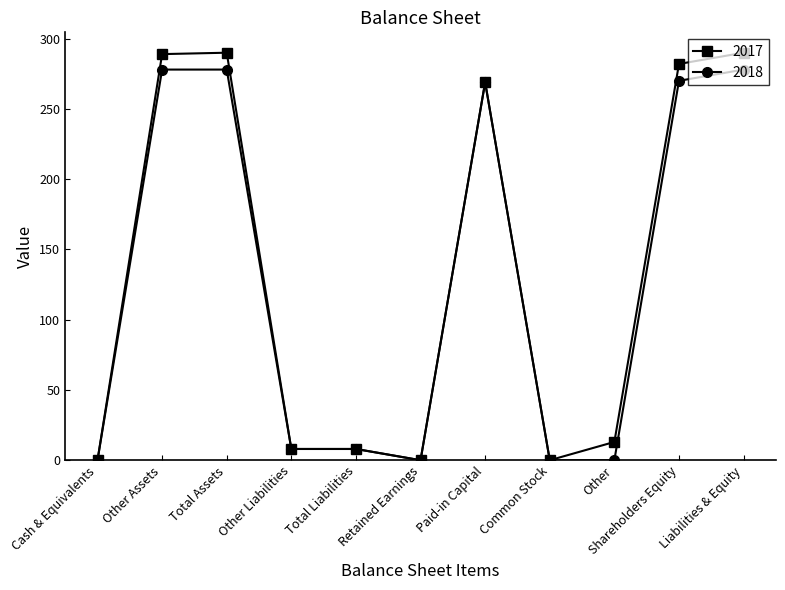

What is the label of the 3rd point from the left?

Total Assets